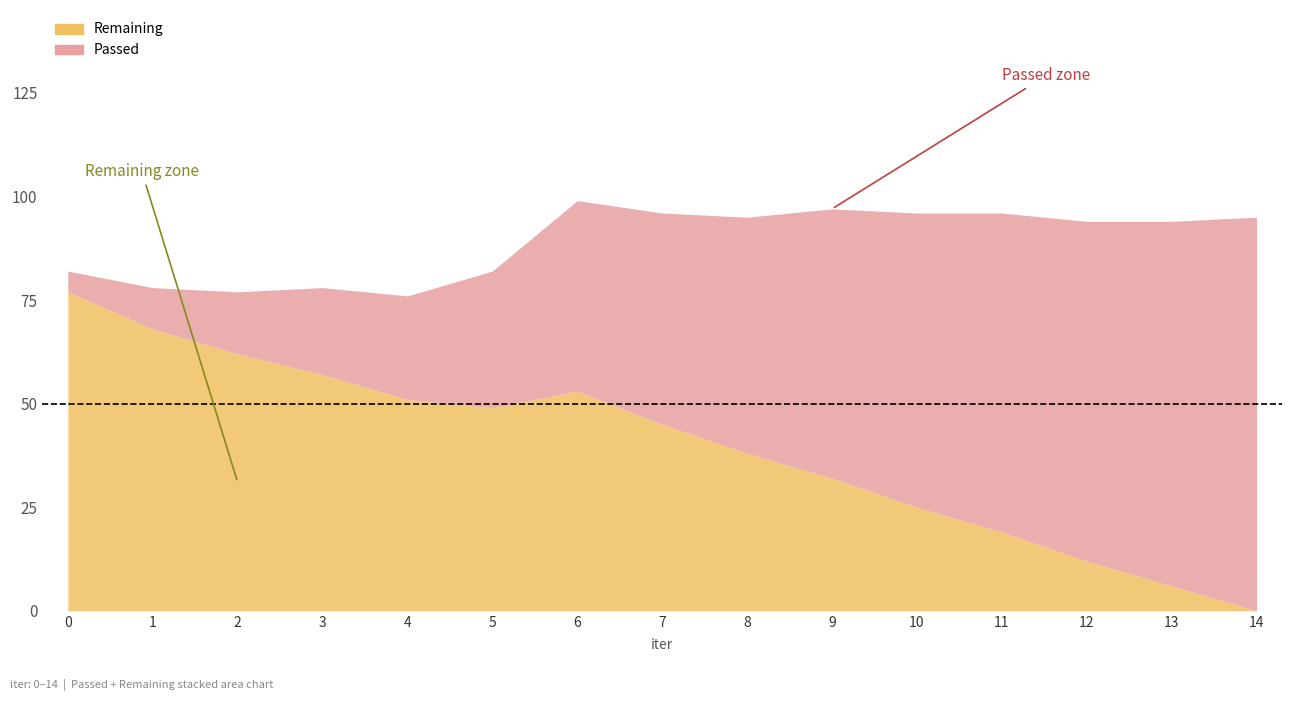

True or false: Passed and Remaining intersect in this chart.

True